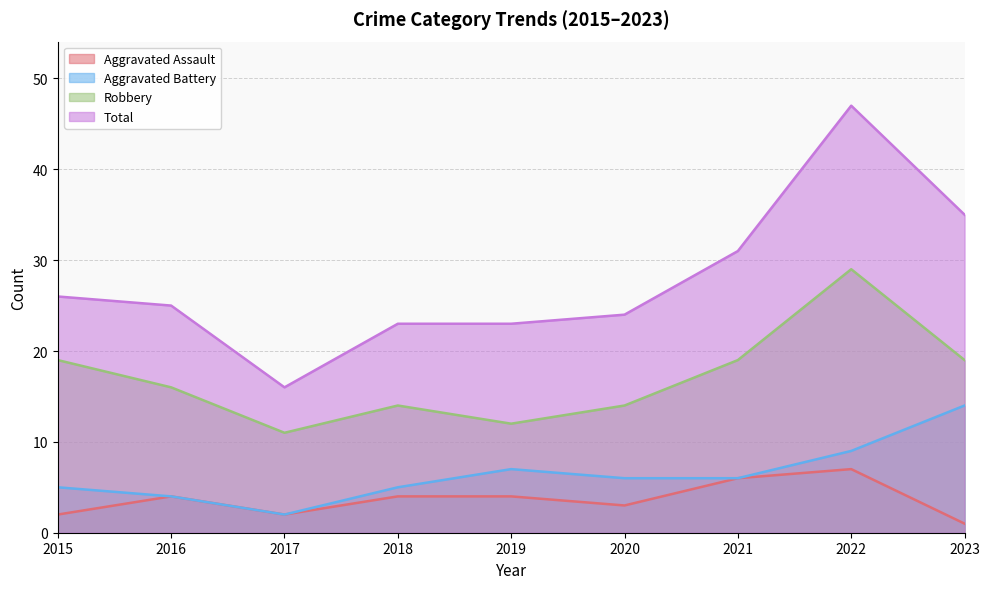

What is the maximum value for Robbery?

29